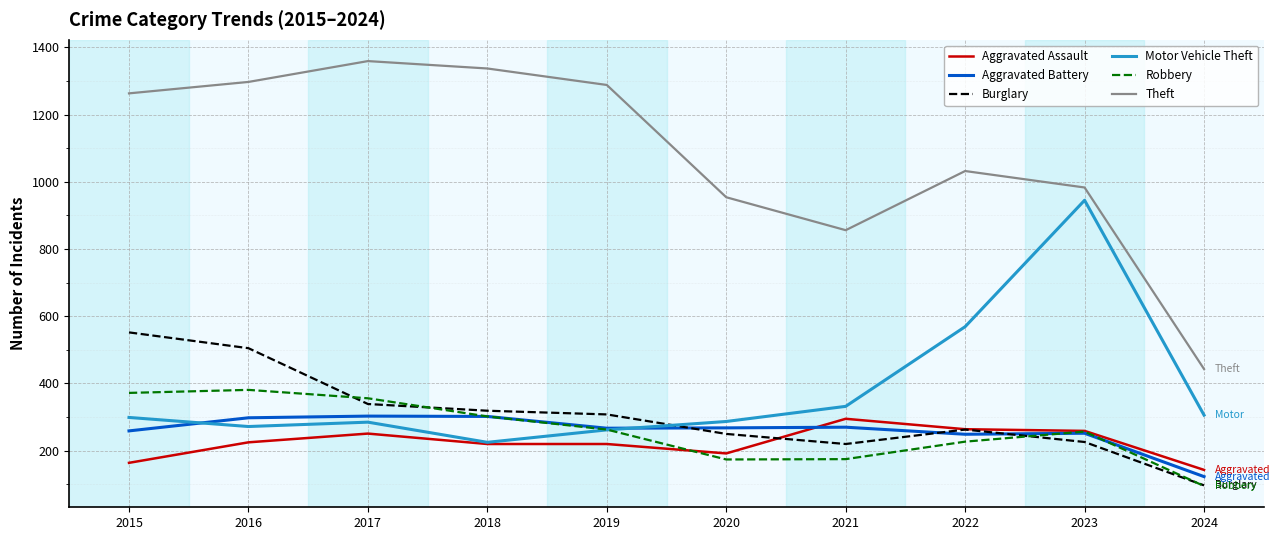

What is the difference between the maximum and second lowest values in the Aggravated Assault series?

131